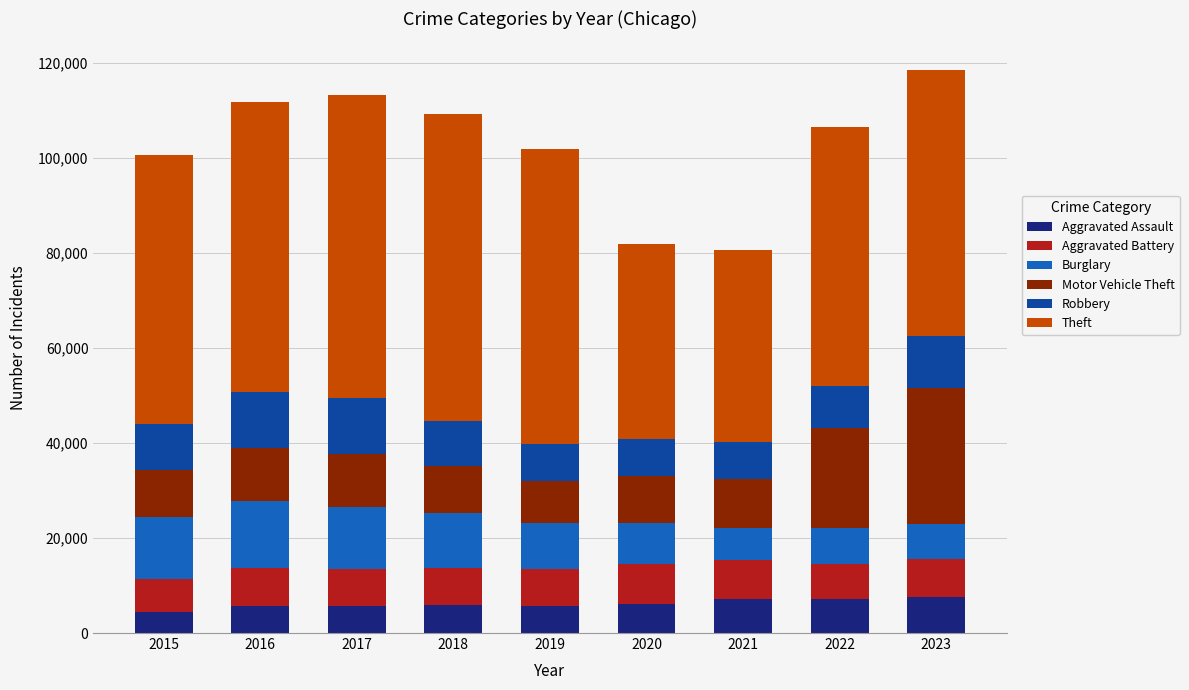

What is the highest value of the Aggravated Assault series?

7573